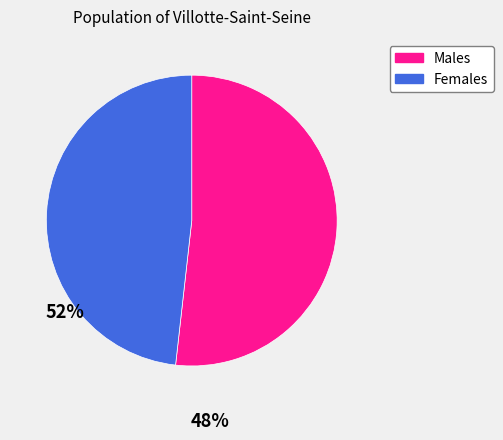

Rank the categories by value from lowest to highest.

Females, Males